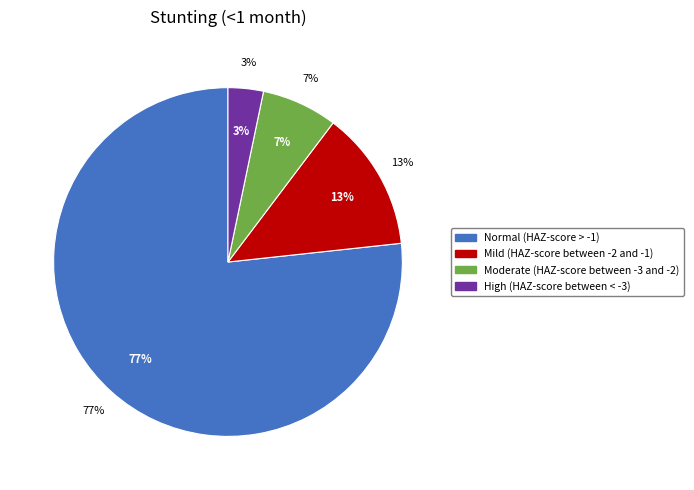

What percentage is the Mild (HAZ-score between -2 and -1) slice, to the nearest percent?

13%